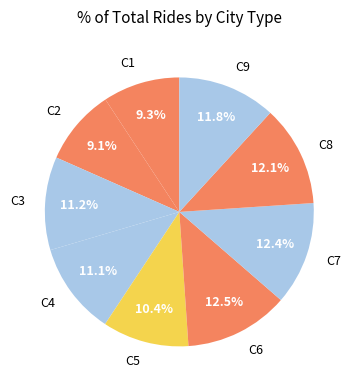

Between C5 and C1, which is larger?

C5